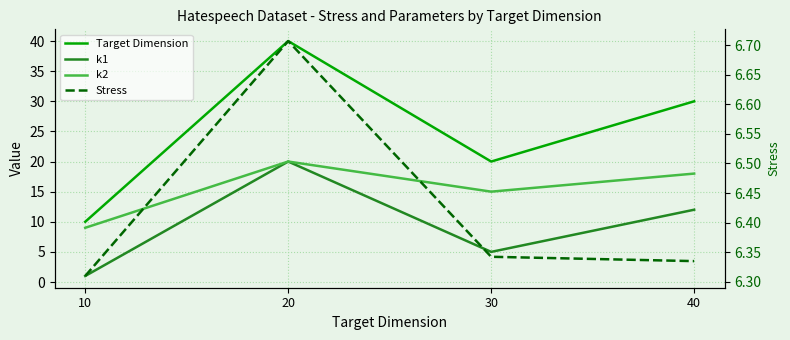

True or false: k2 and Target Dimension intersect in this chart.

False